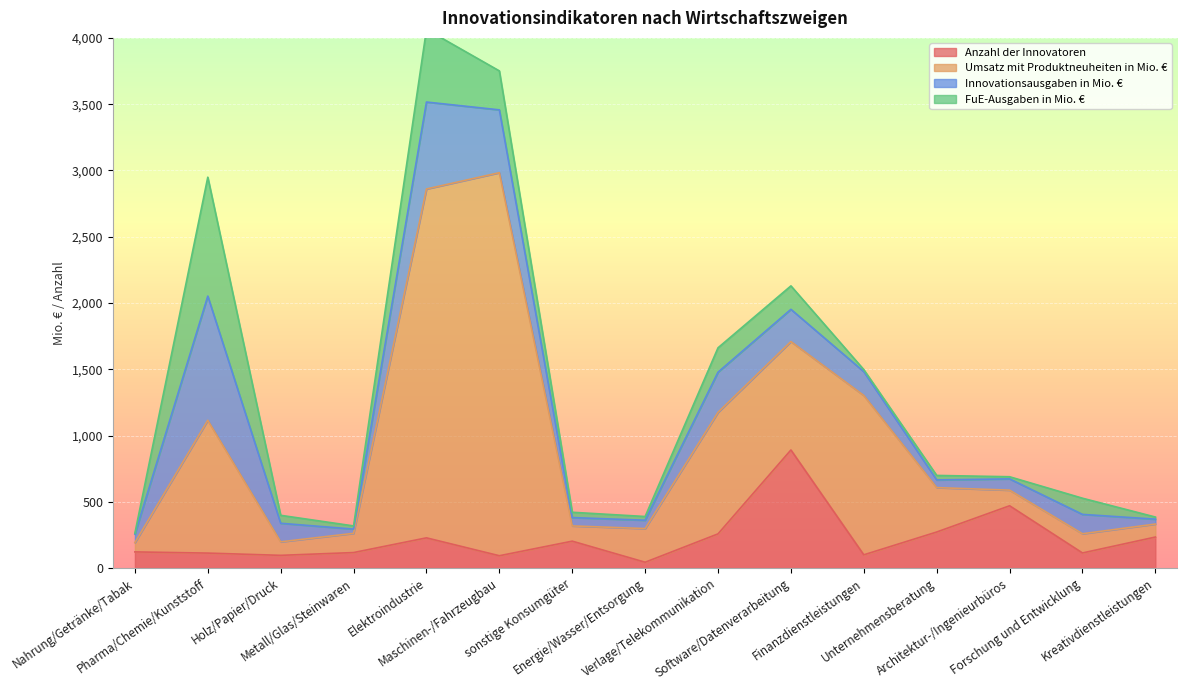

True or false: Innovationsausgaben in Mio. € has a value of 59 at Holz/Papier/Druck.

False